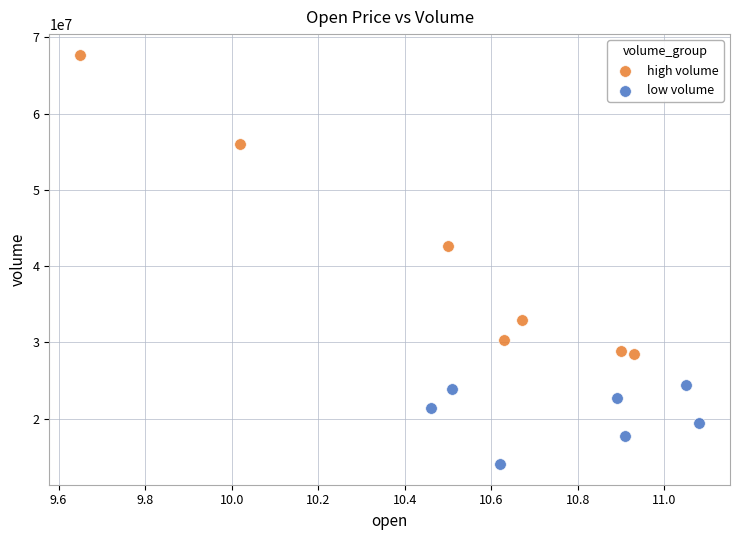

Which series has the largest Y range (max minus min)?

high volume